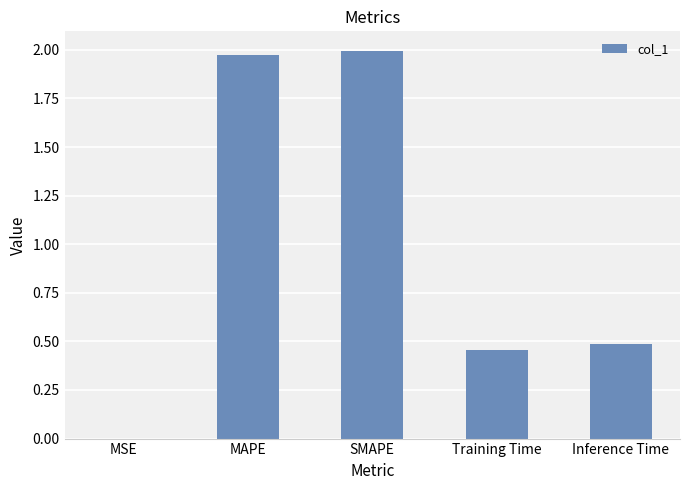

Between MAPE and Training Time, which is larger?

MAPE